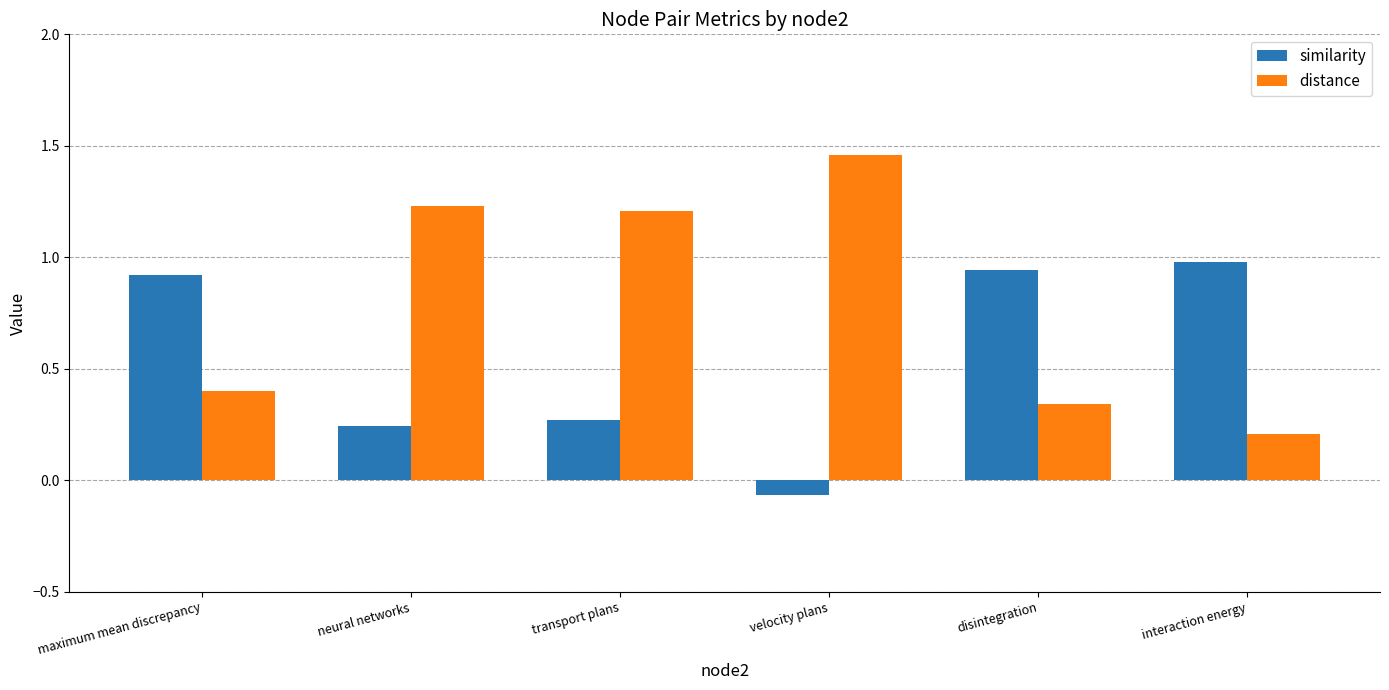

What is the total value across all series at maximum mean discrepancy?

1.3